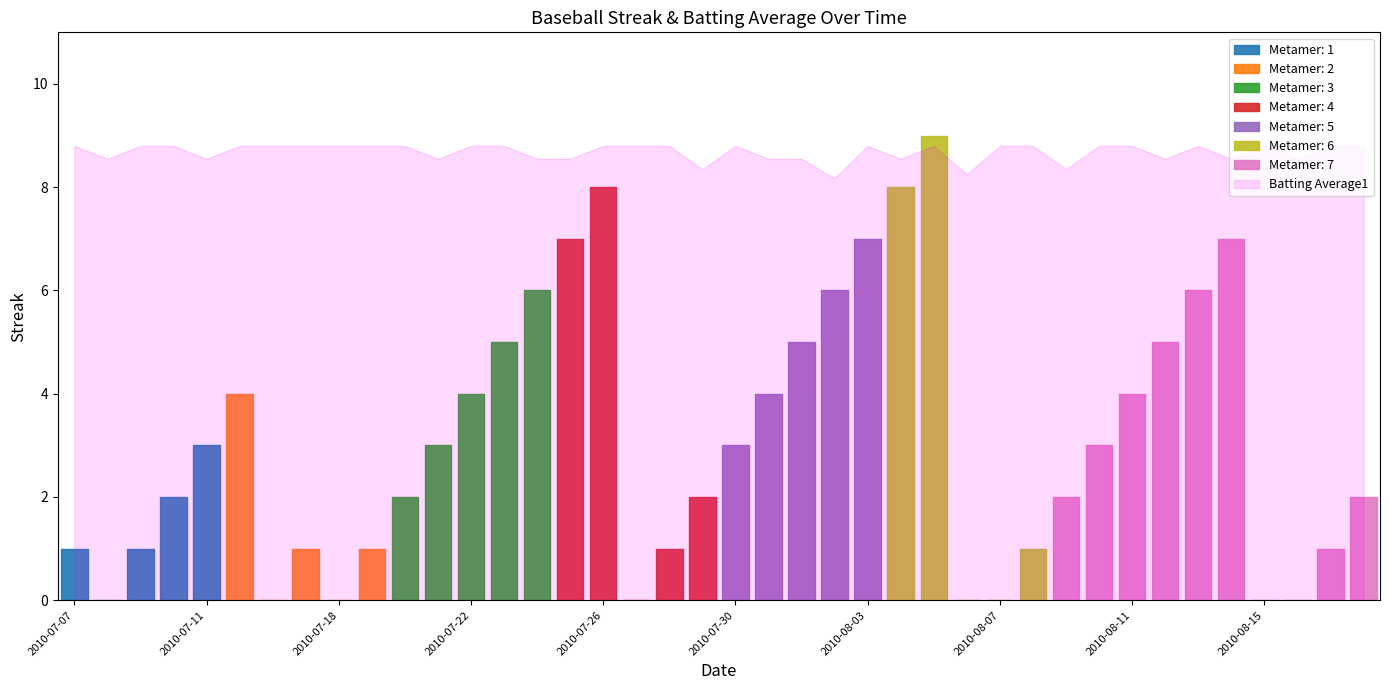

The value of Streak at 2010-08-14 is 7.0. True or false?

True